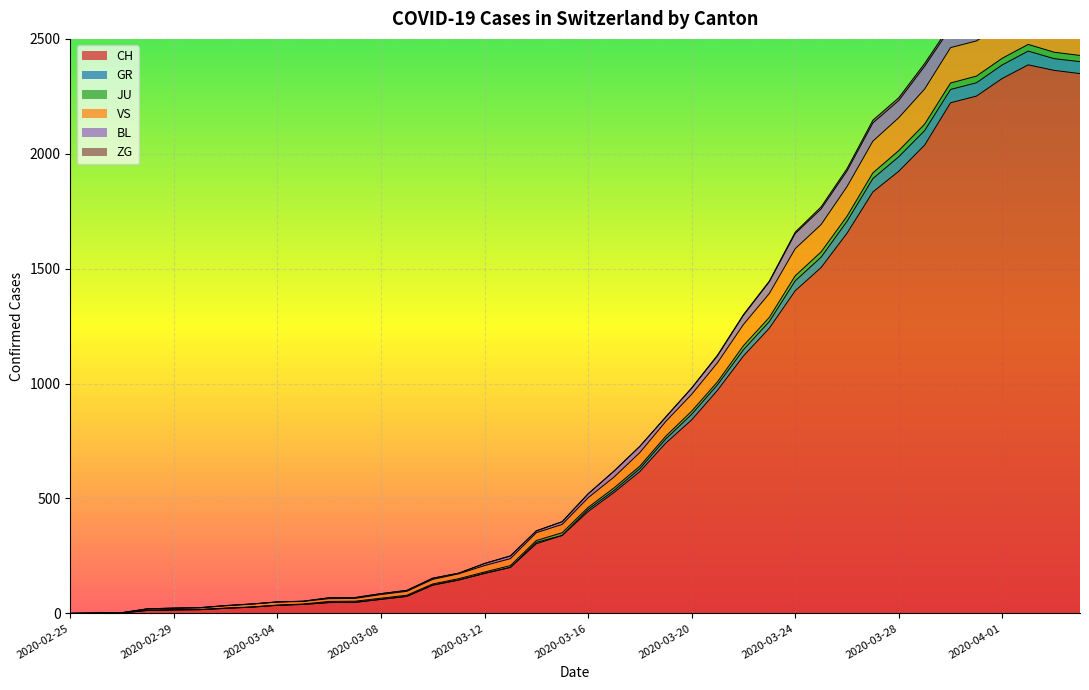

Count the number of categories in the chart.

40